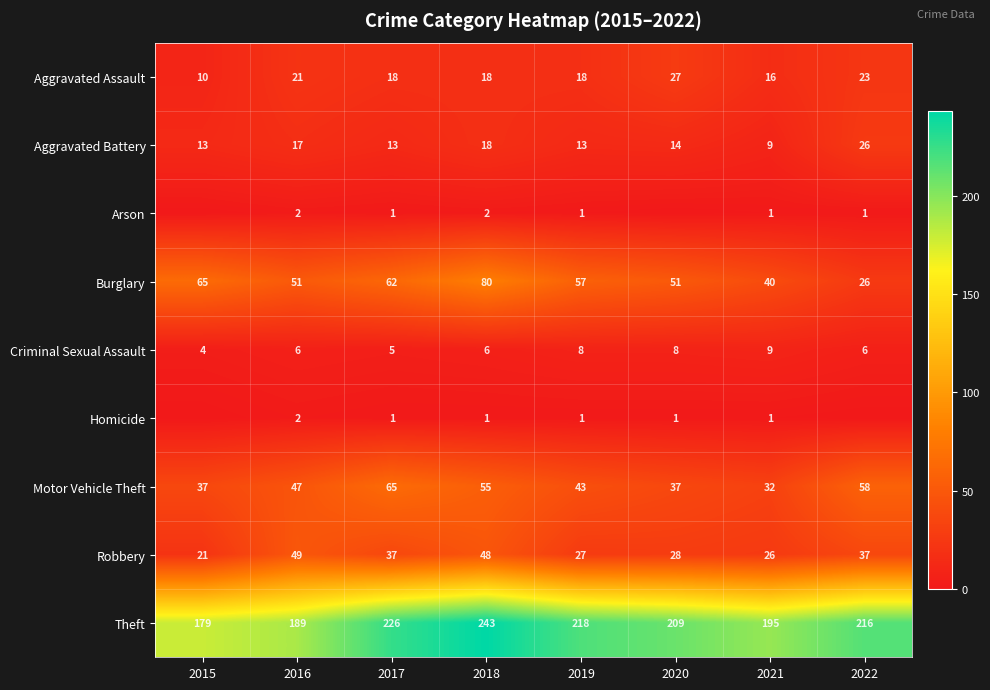

What is the minimum value for Aggravated Assault?

10